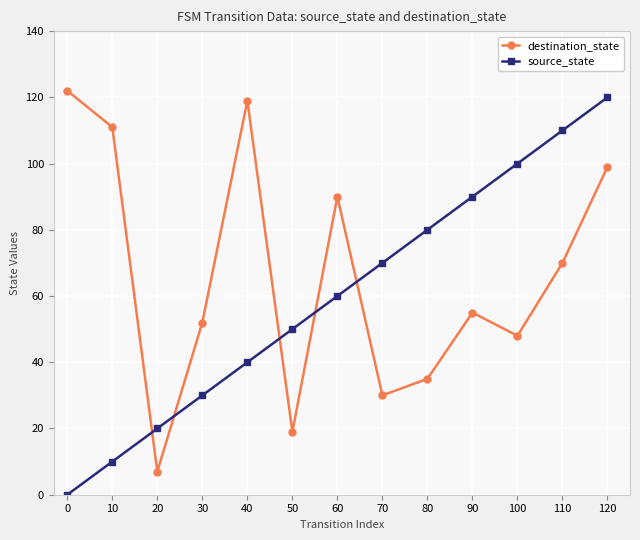

Which series has the largest range (max minus min)?

source_state